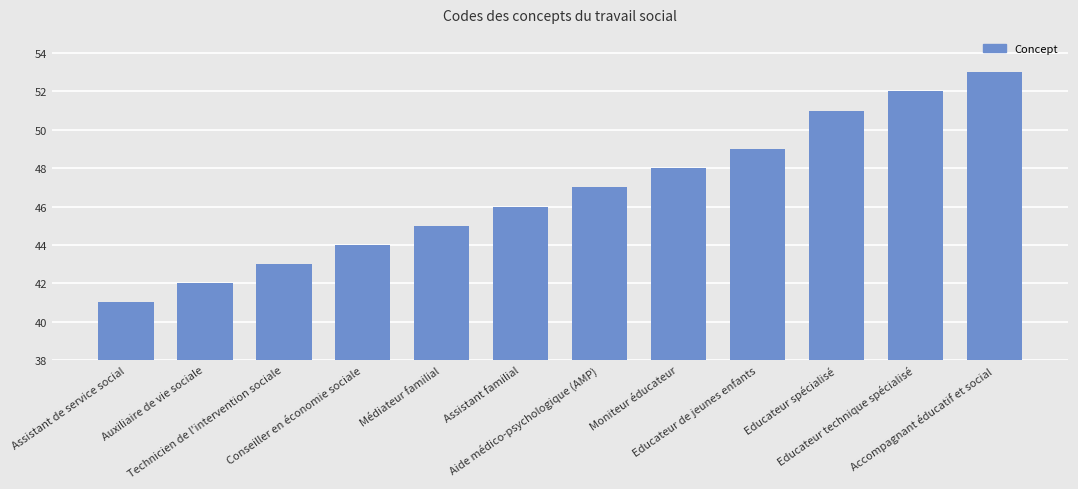

What position from the right is Médiateur familial?

8